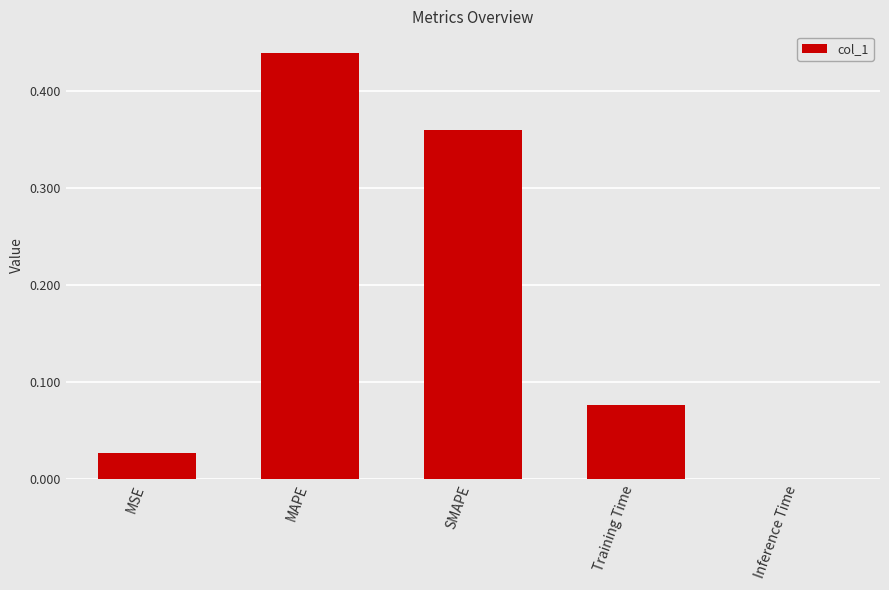

Which category has the highest value across all series?

MAPE